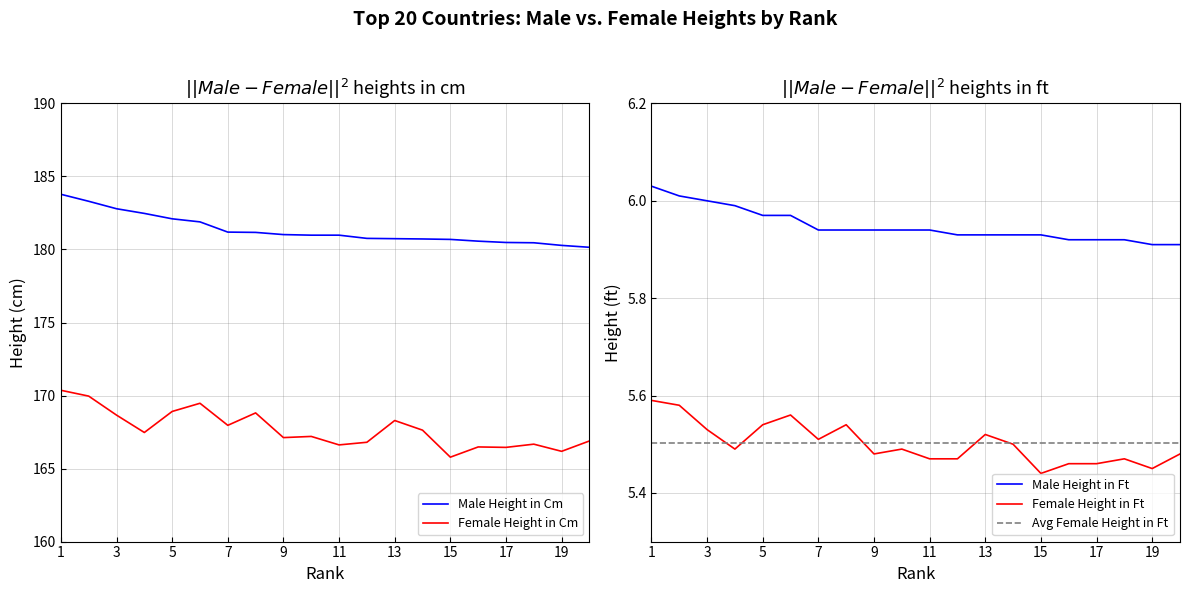

True or false: Female Height in Ft and Male Height in Ft cross at least once.

False